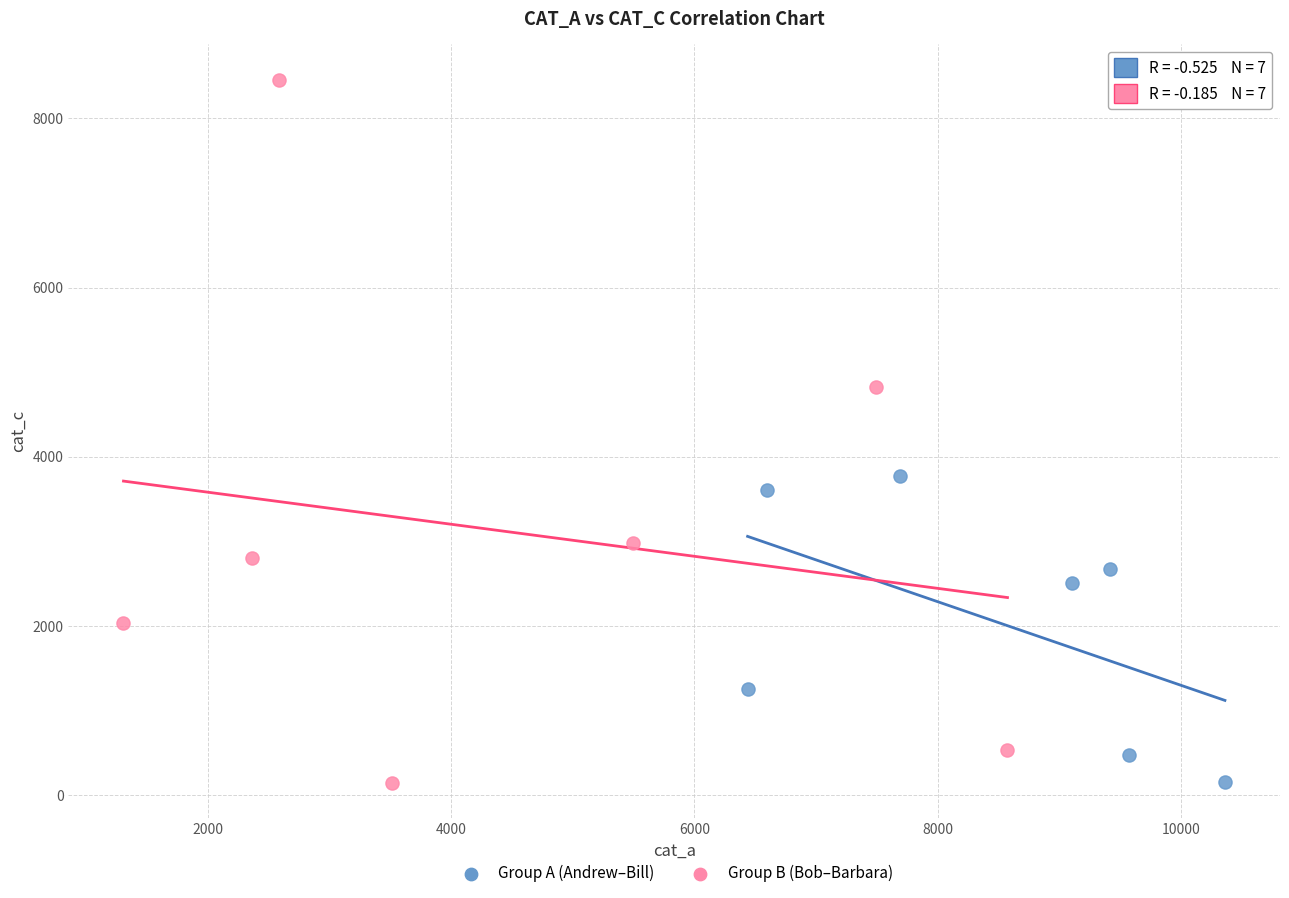

Which series contains the highest Y value?

Group B (Bob–Barbara)